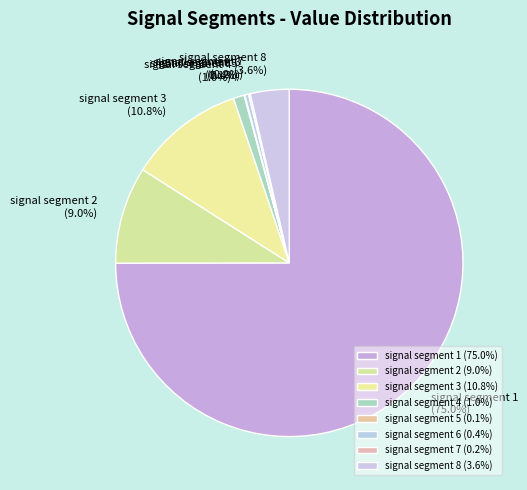

What portion of the pie excludes signal segment 2?

91.0%